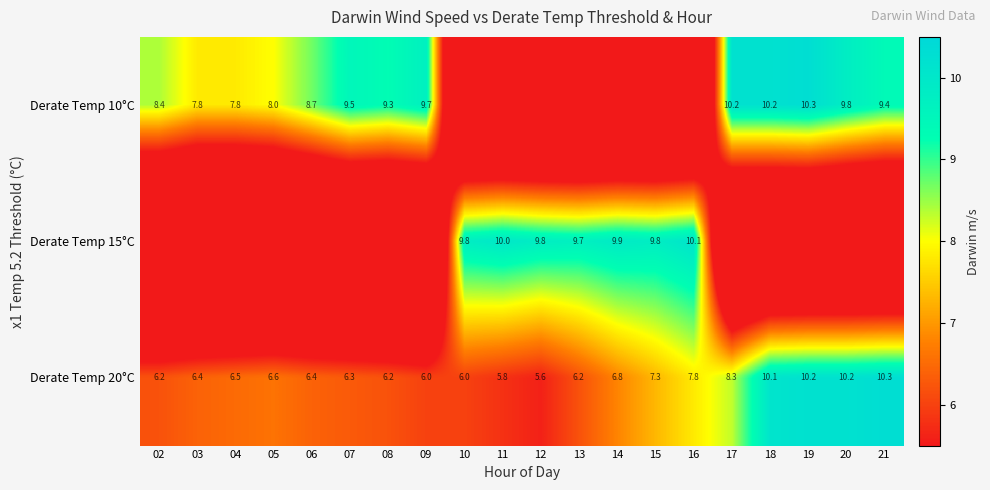

What is the difference between the Derate Temp 20°C values at 07 and 05?

0.3